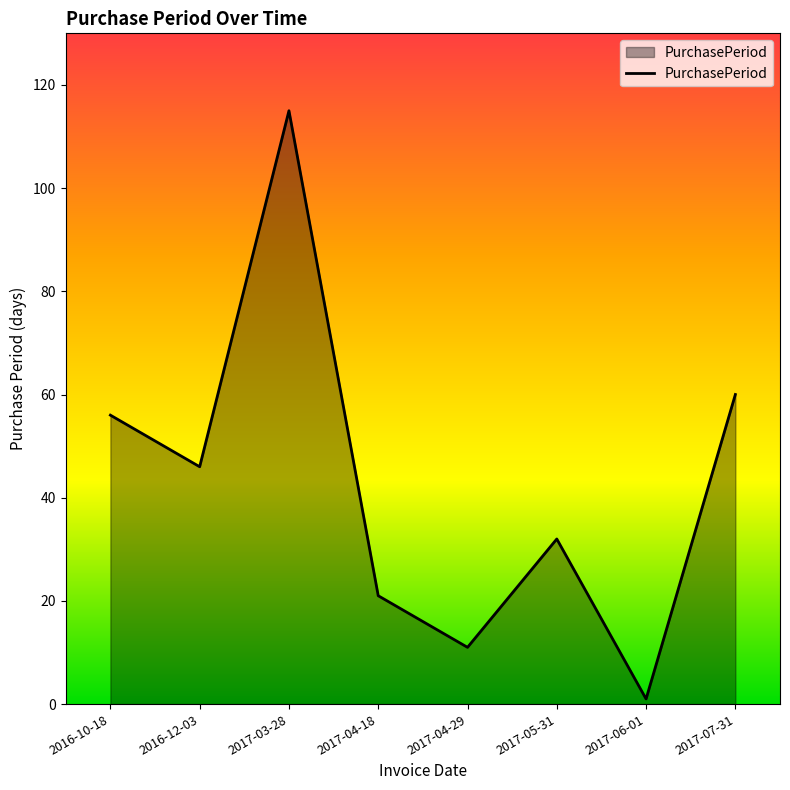

What position from the right is 2017-03-28?

6